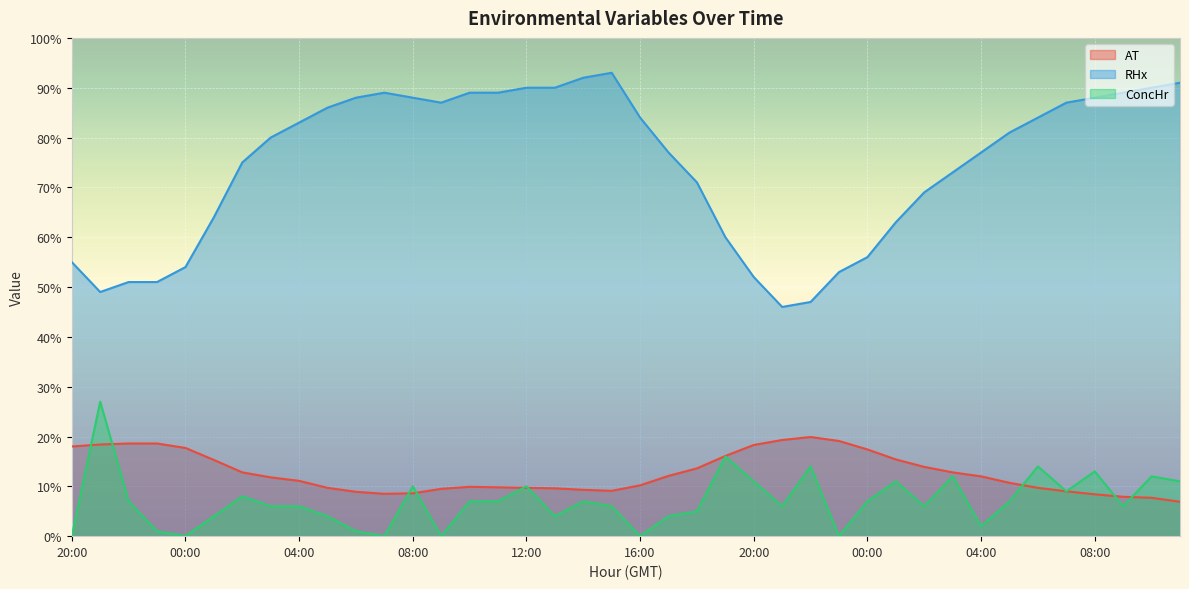

True or false: RHx and AT intersect in this chart.

False